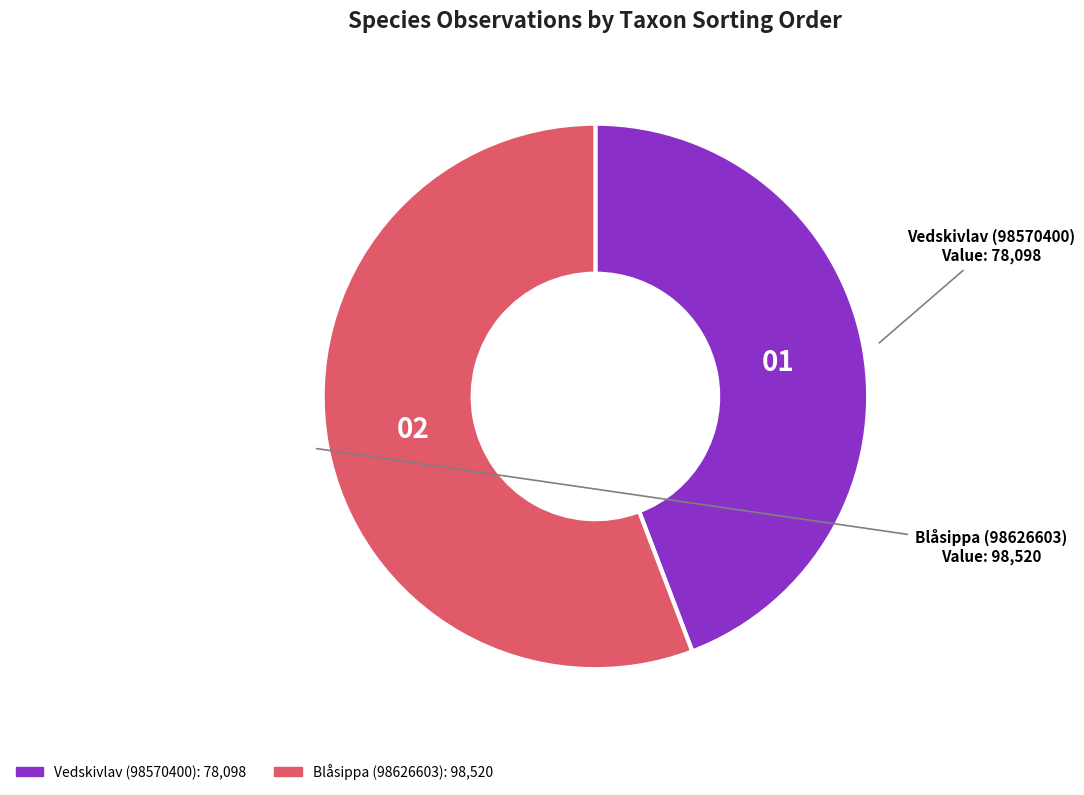

Count the number of slices in the pie.

2